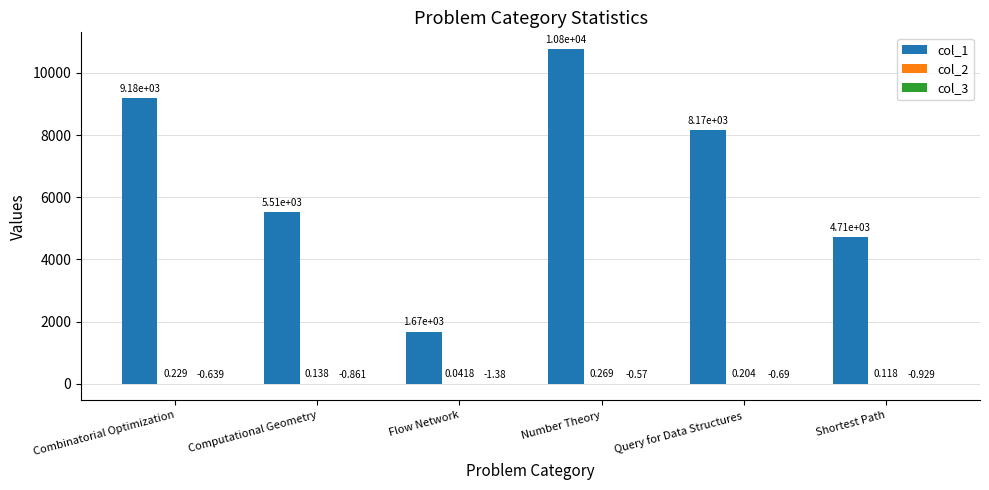

What is the maximum value shown in the chart?

10769.0